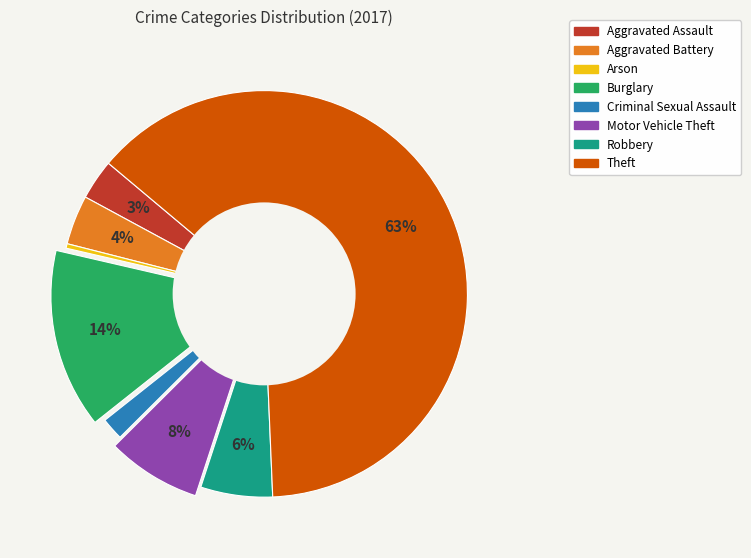

Rank the categories by value from highest to lowest.

Theft, Burglary, Motor Vehicle Theft, Robbery, Aggravated Battery, Aggravated Assault, Criminal Sexual Assault, Arson